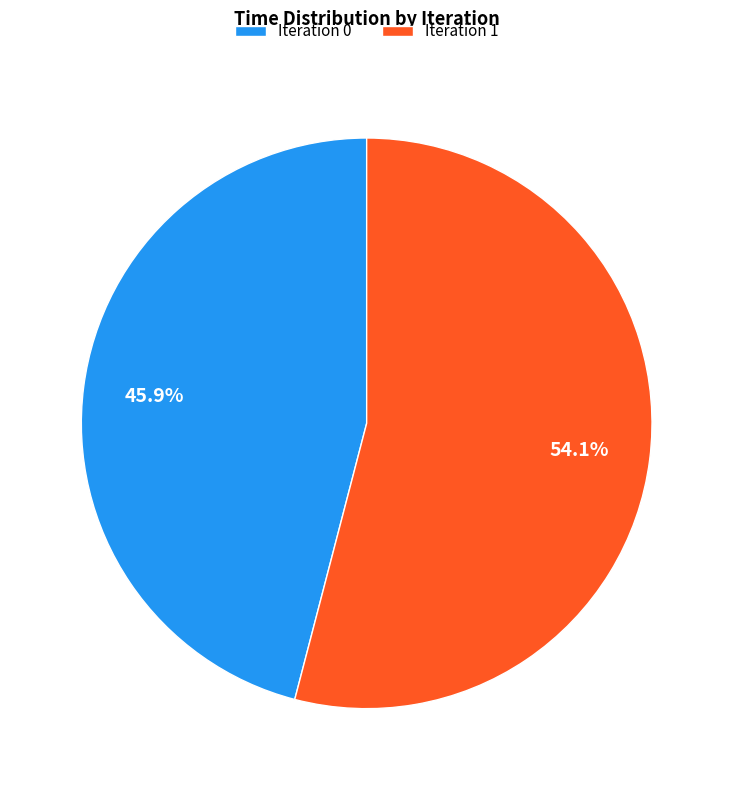

What is the total percentage of Iteration 0 and Iteration 1?

100.0%